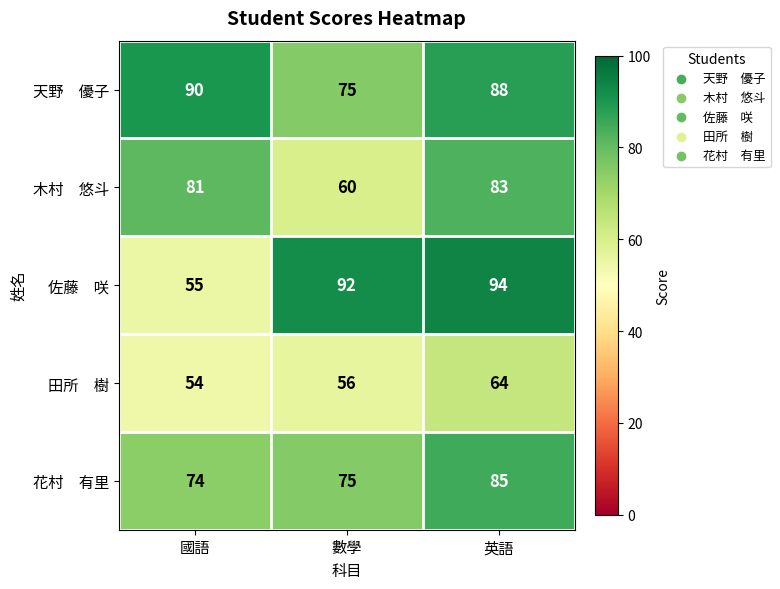

What is the total value across all series at 國語?

354